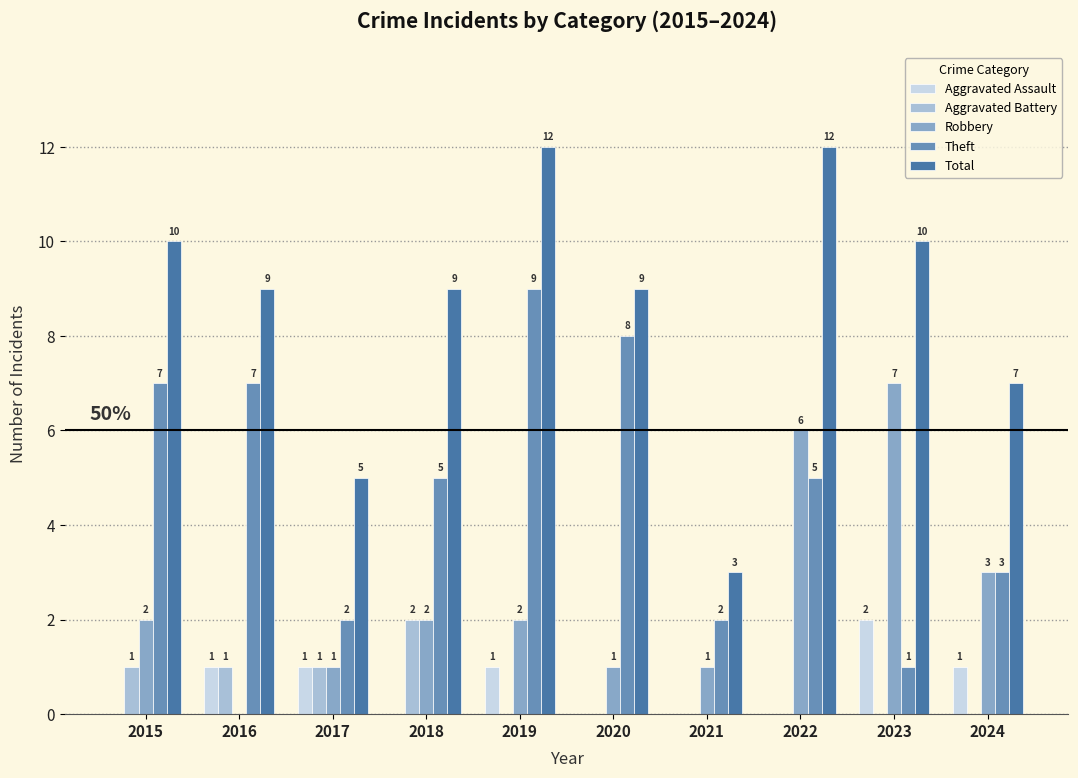

Is it true that Theft equals 9 at 2019?

True